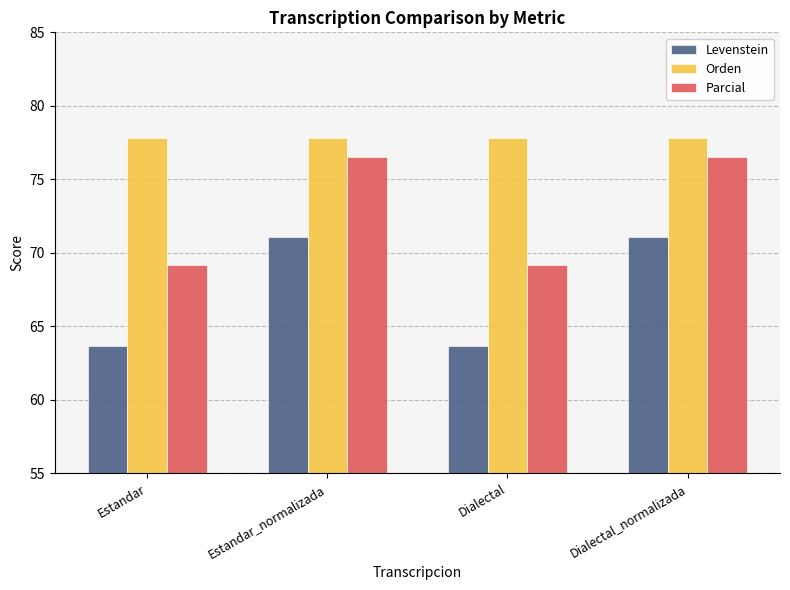

What is the label of the 3rd bar from the left?

Dialectal